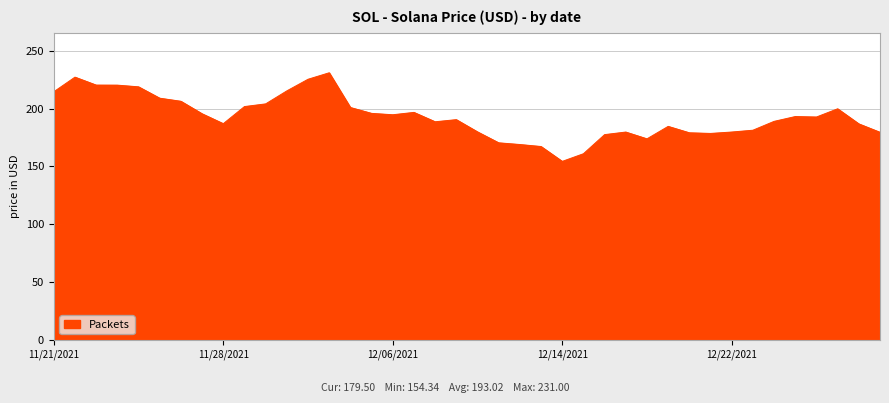

What is the difference between the maximum and minimum values?

76.7